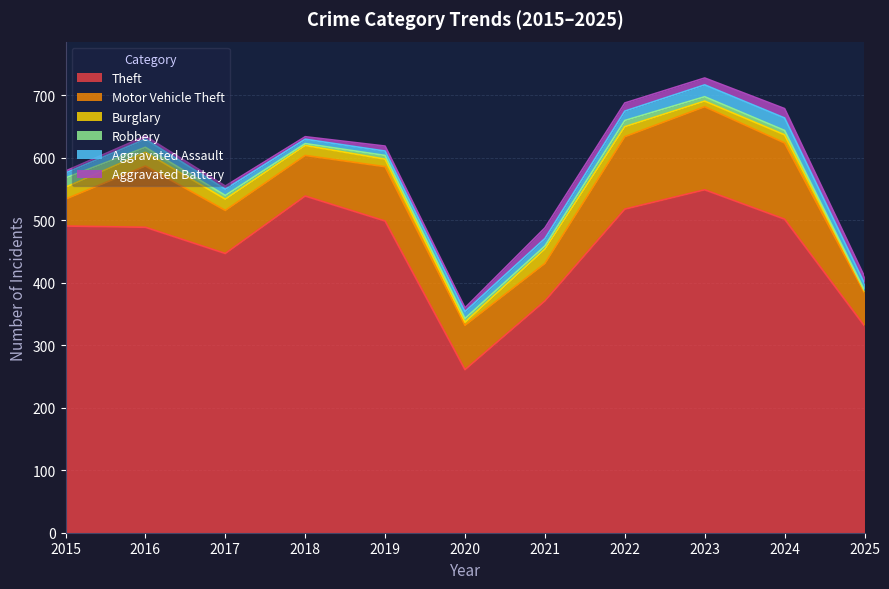

What is the sum of all Theft values?

4997